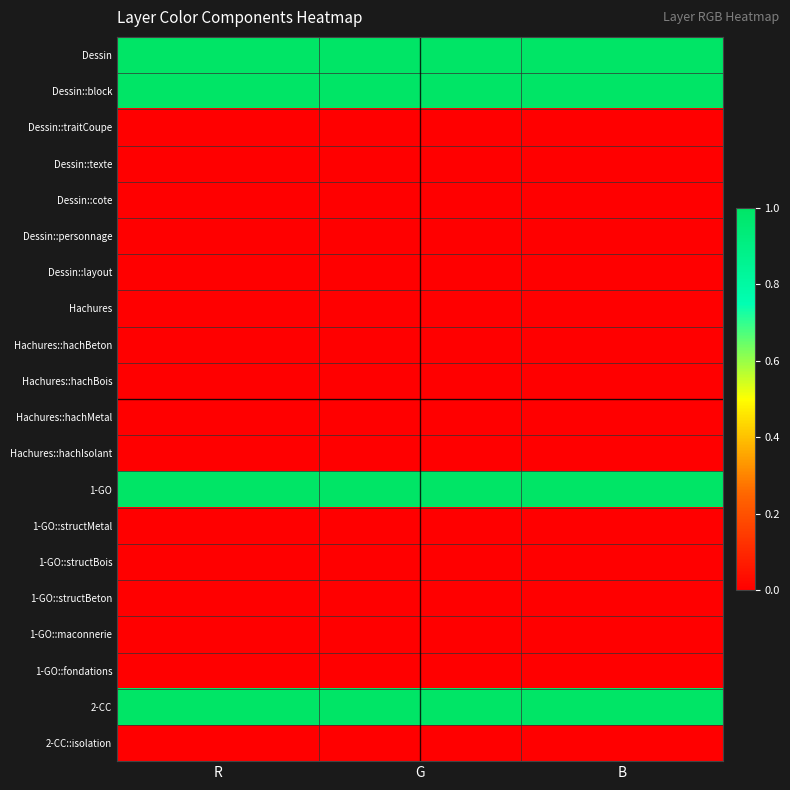

Reading right to left, extract all data points from this chart.

Dessin: B=1	G=1	R=1
Dessin::block: B=1	G=1	R=1
Dessin::traitCoupe: B=0	G=0	R=0
Dessin::texte: B=0	G=0	R=0
Dessin::cote: B=0	G=0	R=0
Dessin::personnage: B=0	G=0	R=0
Dessin::layout: B=0	G=0	R=0
Hachures: B=0	G=0	R=0
Hachures::hachBeton: B=0	G=0	R=0
Hachures::hachBois: B=0	G=0	R=0
Hachures::hachMetal: B=0	G=0	R=0
Hachures::hachIsolant: B=0	G=0	R=0
1-GO: B=1	G=1	R=1
1-GO::structMetal: B=0	G=0	R=0
1-GO::structBois: B=0	G=0	R=0
1-GO::structBeton: B=0	G=0	R=0
1-GO::maconnerie: B=0	G=0	R=0
1-GO::fondations: B=0	G=0	R=0
2-CC: B=1	G=1	R=1
2-CC::isolation: B=0	G=0	R=0